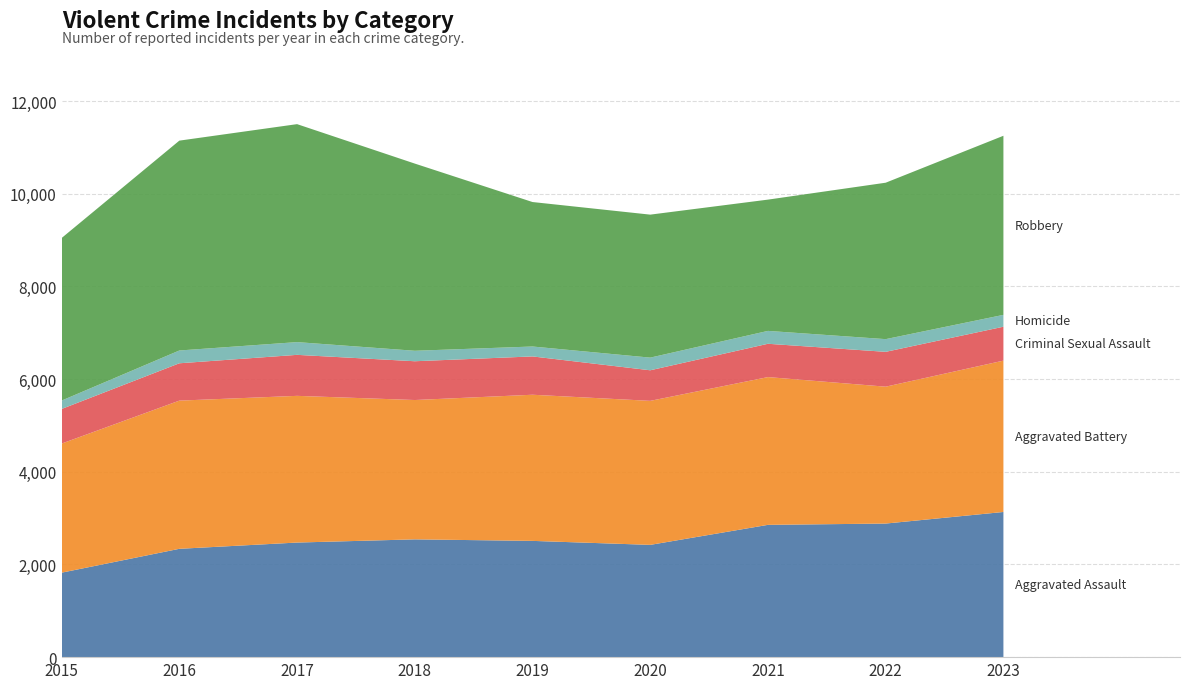

Reading left to right, list all the values displayed in this chart.

Aggravated Assault: 1823	2338	2473	2542	2509	2423	2855	2883	3133
Aggravated Battery: 2786	3198	3166	3007	3154	3108	3189	2954	3266
Criminal Sexual Assault: 747	806	885	837	827	660	719	752	732
Homicide: 181	276	275	226	214	273	278	274	256
Robbery: 3508	4529	4704	4040	3118	3086	2833	3376	3865